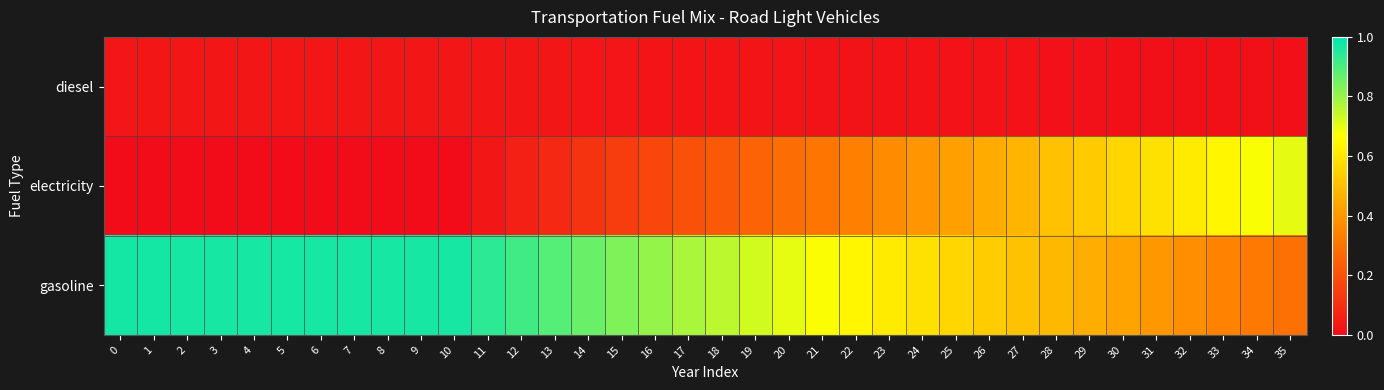

Between 1 and 3, which series saw the biggest shift?

row_2